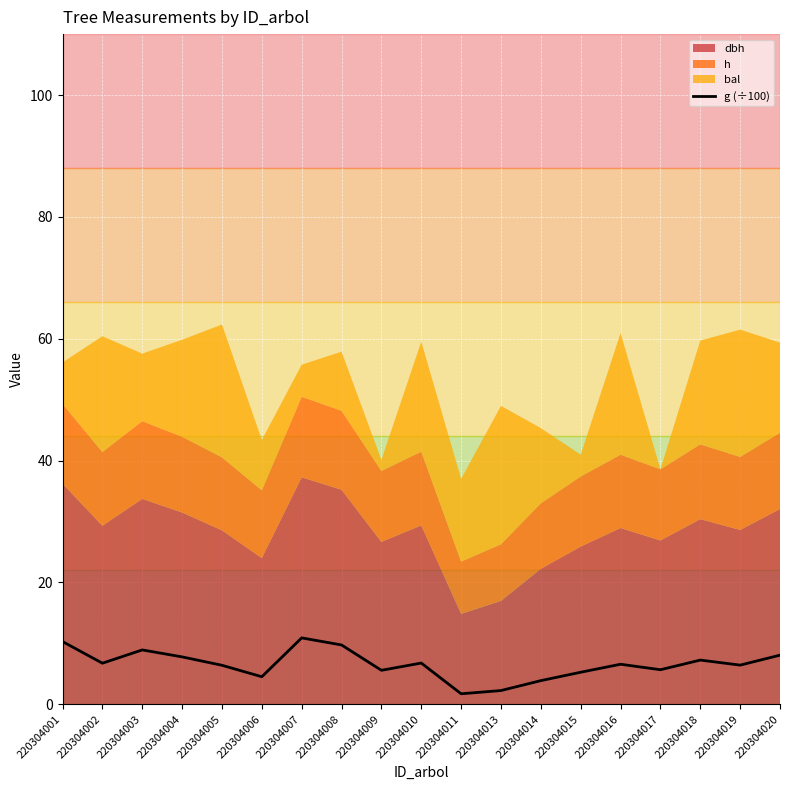

Reading left to right, what are all the values shown in this chart?

220304001=10.3	220304002=6.7	220304003=8.9	220304004=7.8	220304005=6.4	220304006=4.5	220304007=10.9	220304008=9.7	220304009=5.6	220304010=6.8	220304011=1.7	220304013=2.3	220304014=3.9	220304015=5.3	220304016=6.6	220304017=5.7	220304018=7.3	220304019=6.4	220304020=8.1